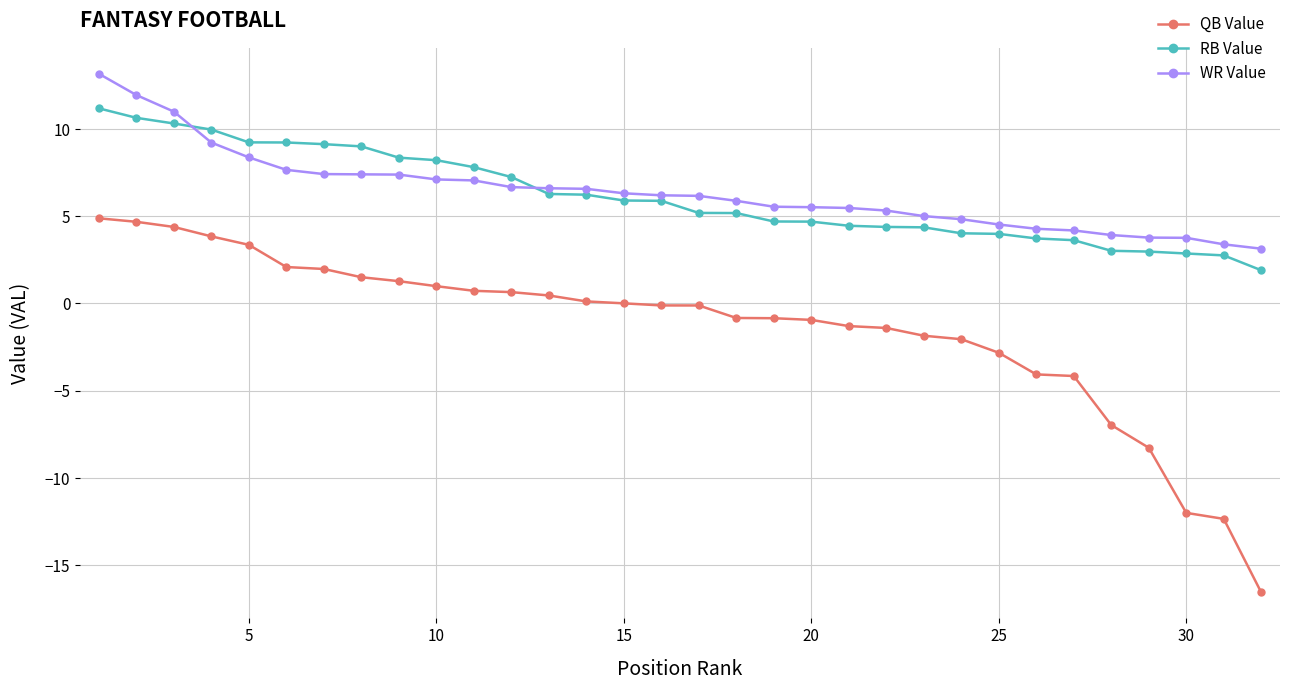

What is the highest value of the WR Value series?

13.2